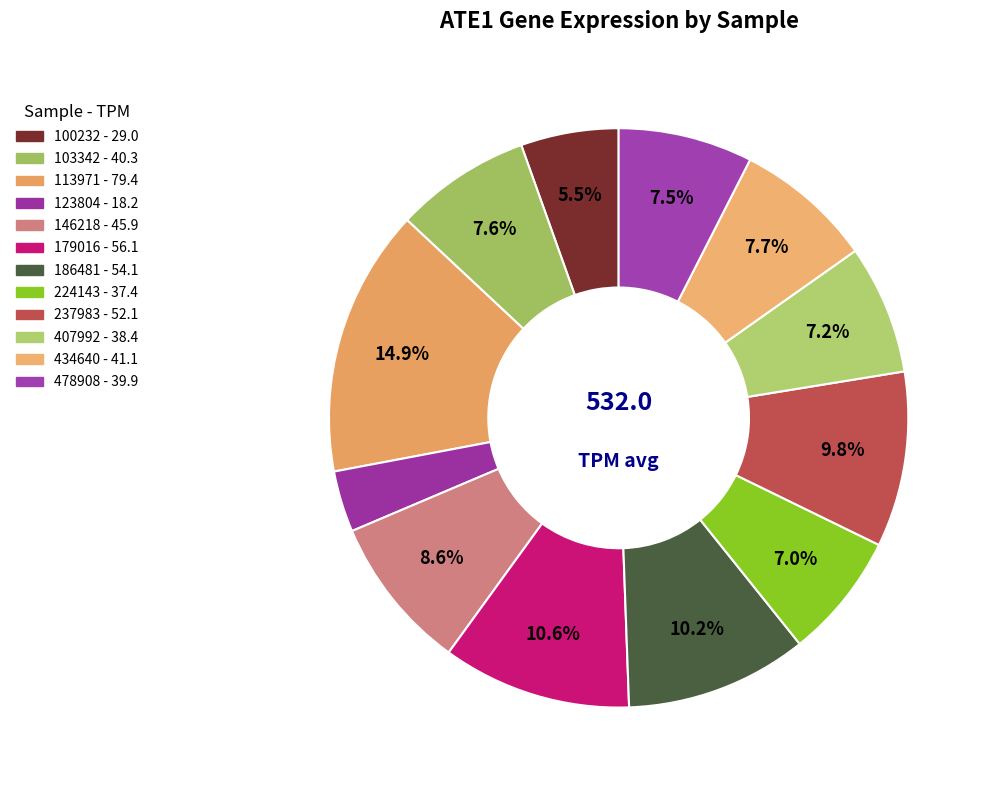

The 146218 slice represents 9% of the pie. True or false?

True